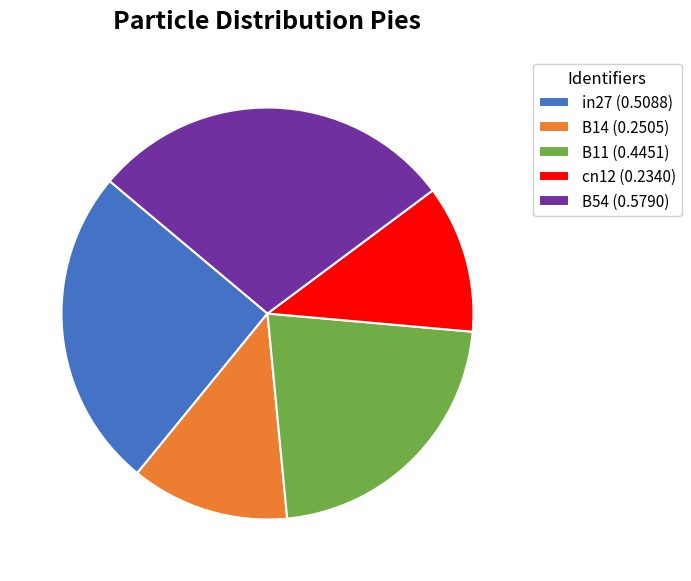

Which category has the biggest portion of the pie?

B54